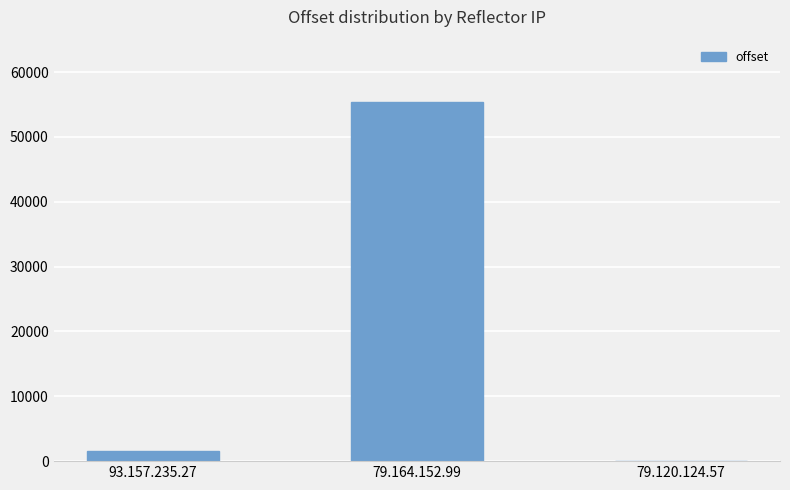

What is the greatest value displayed?

55364